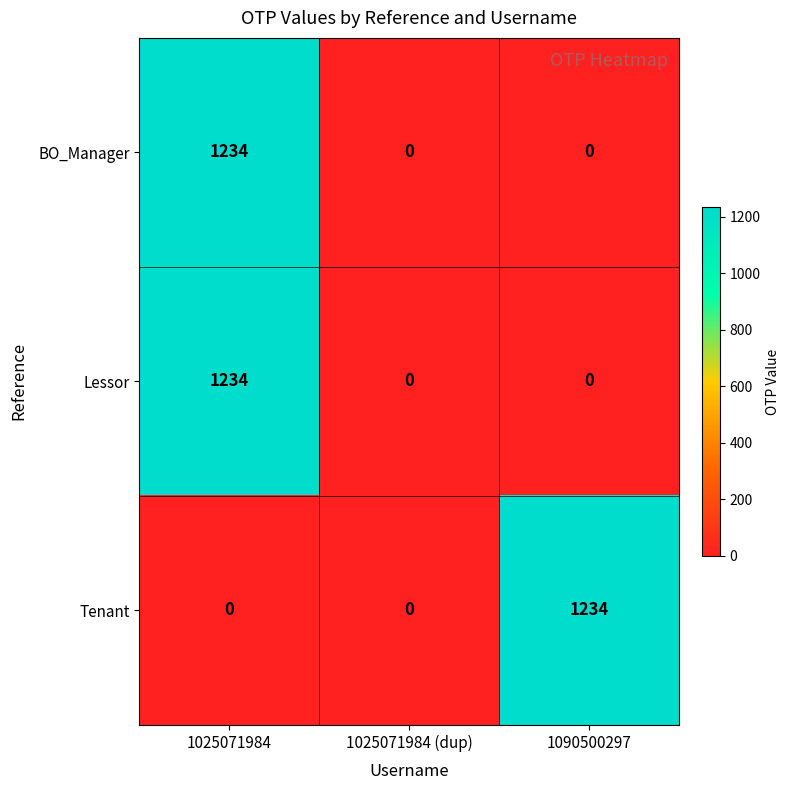

True or false: Tenant has a value of -532 at 1025071984.

False